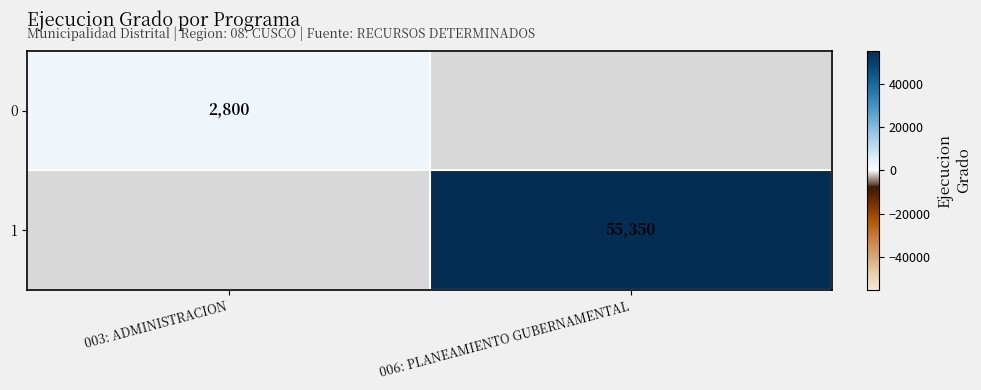

True or false: 0 has a value of 2800 at 003: ADMINISTRACION.

True